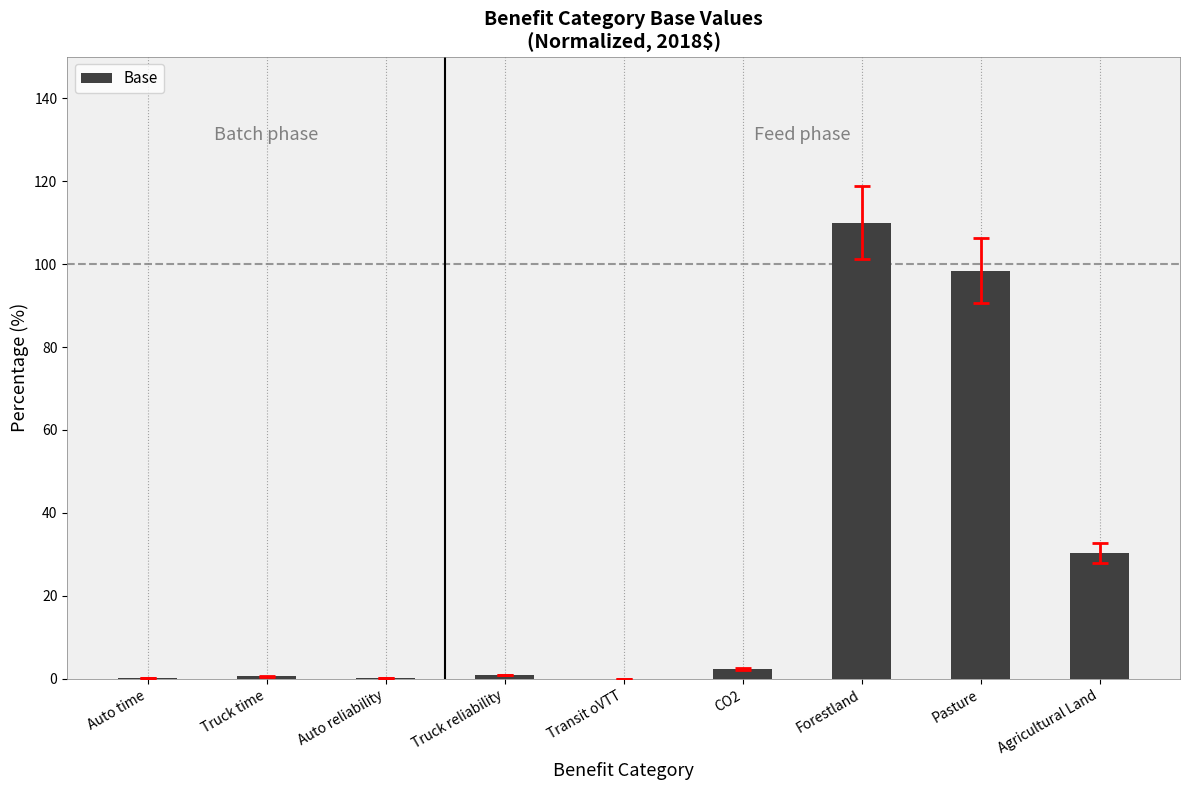

The chart shows a value of 70.5 at Forestland. True or false?

False